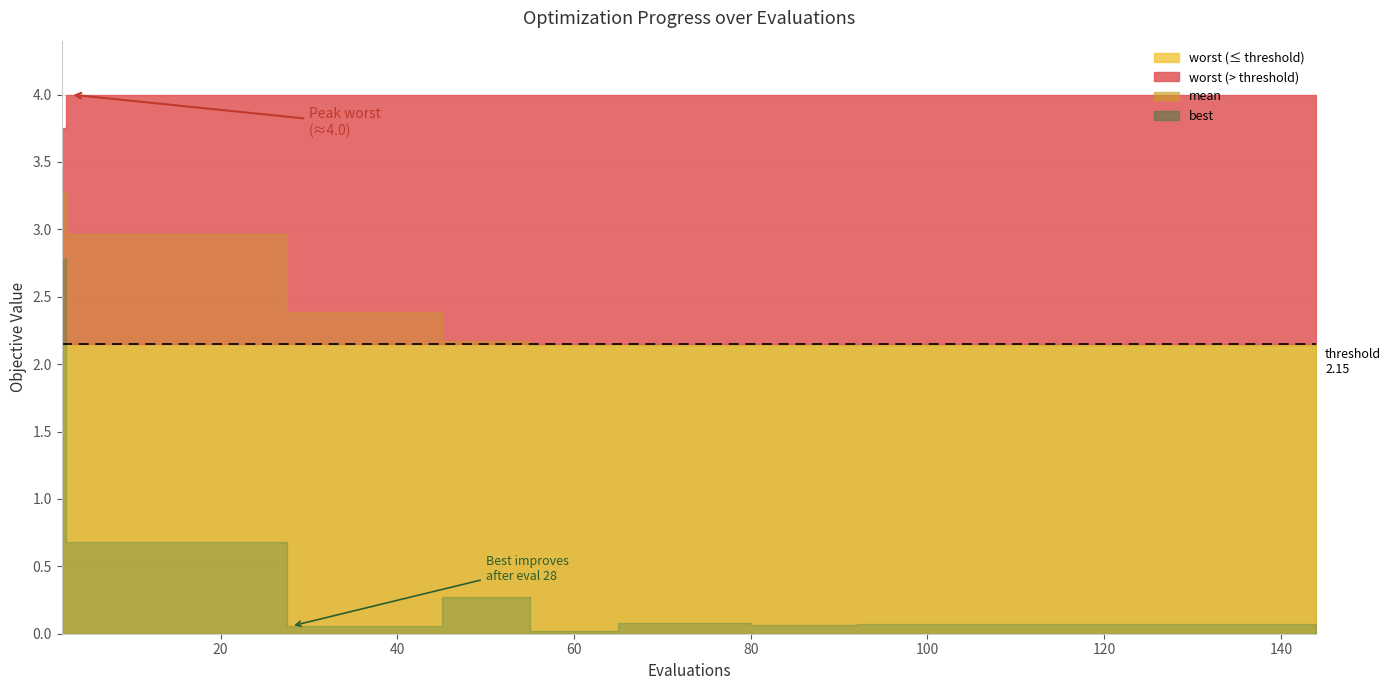

What is the value of the worst point at the 2nd from the left?

4.0